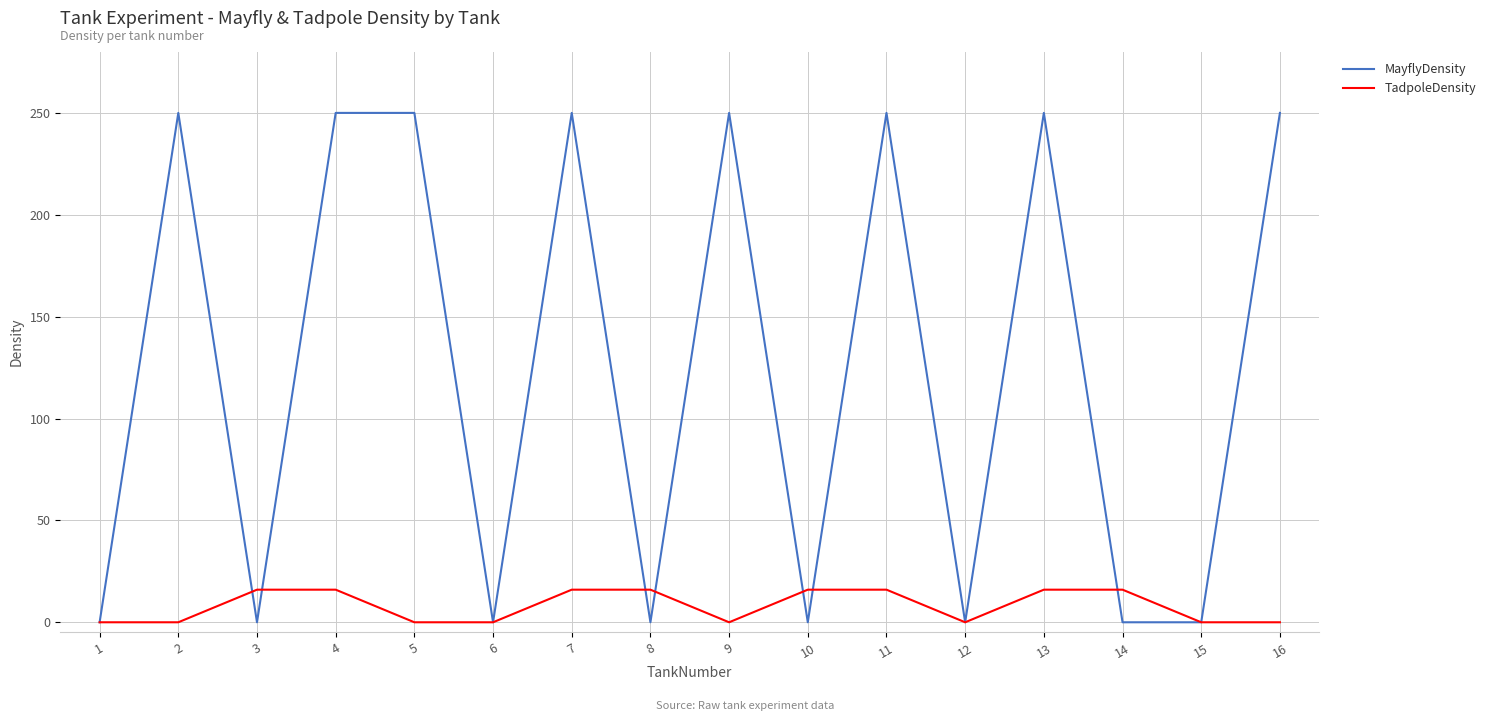

What is the difference between the maximum and minimum values in the MayflyDensity series?

250